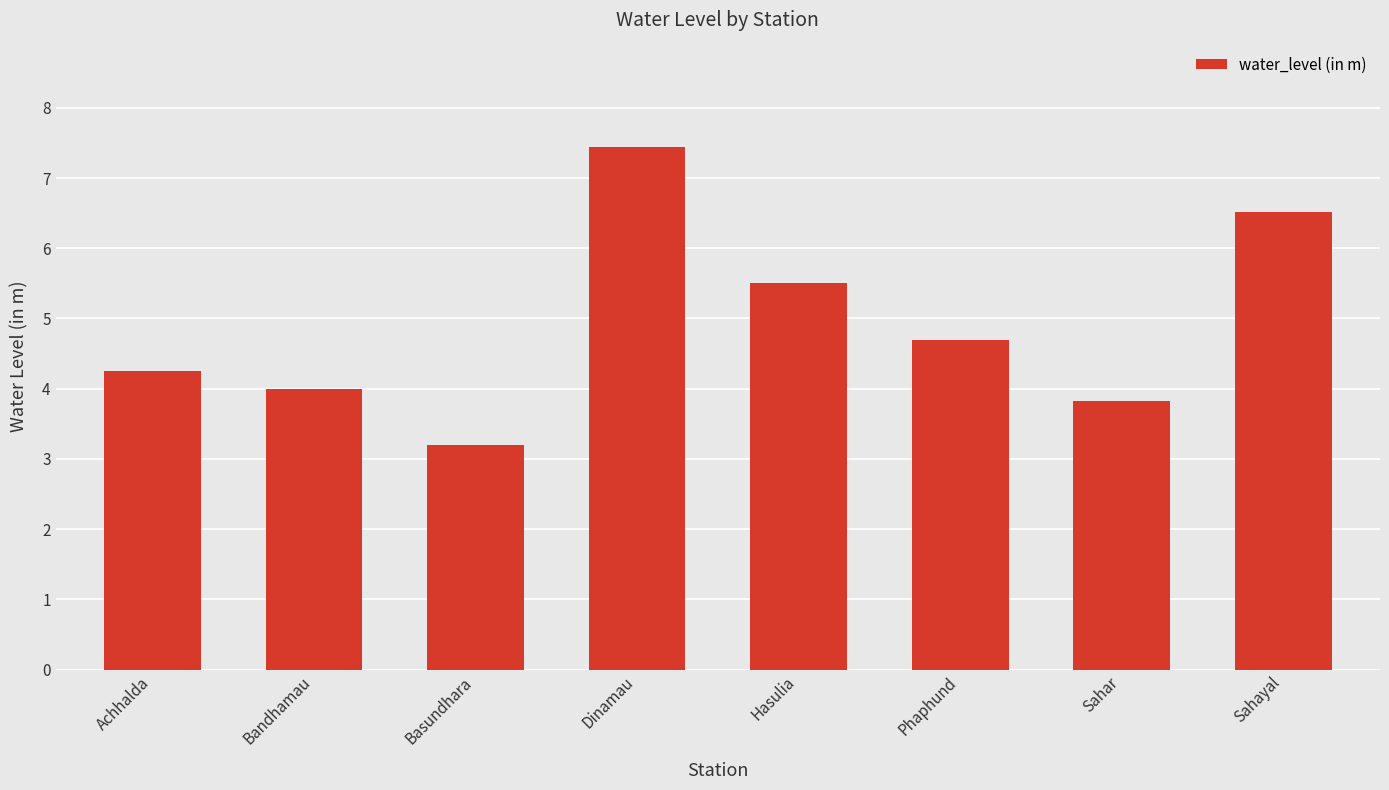

List the labels in order of value, smallest first.

Basundhara, Sahar, Bandhamau, Achhalda, Phaphund, Hasulia, Sahayal, Dinamau